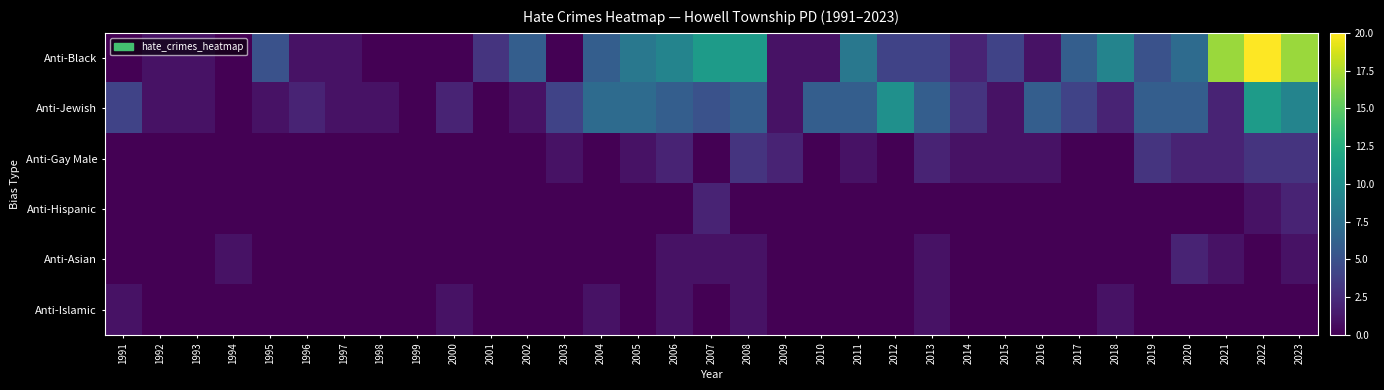

Which series has the widest spread of values?

Anti-Black